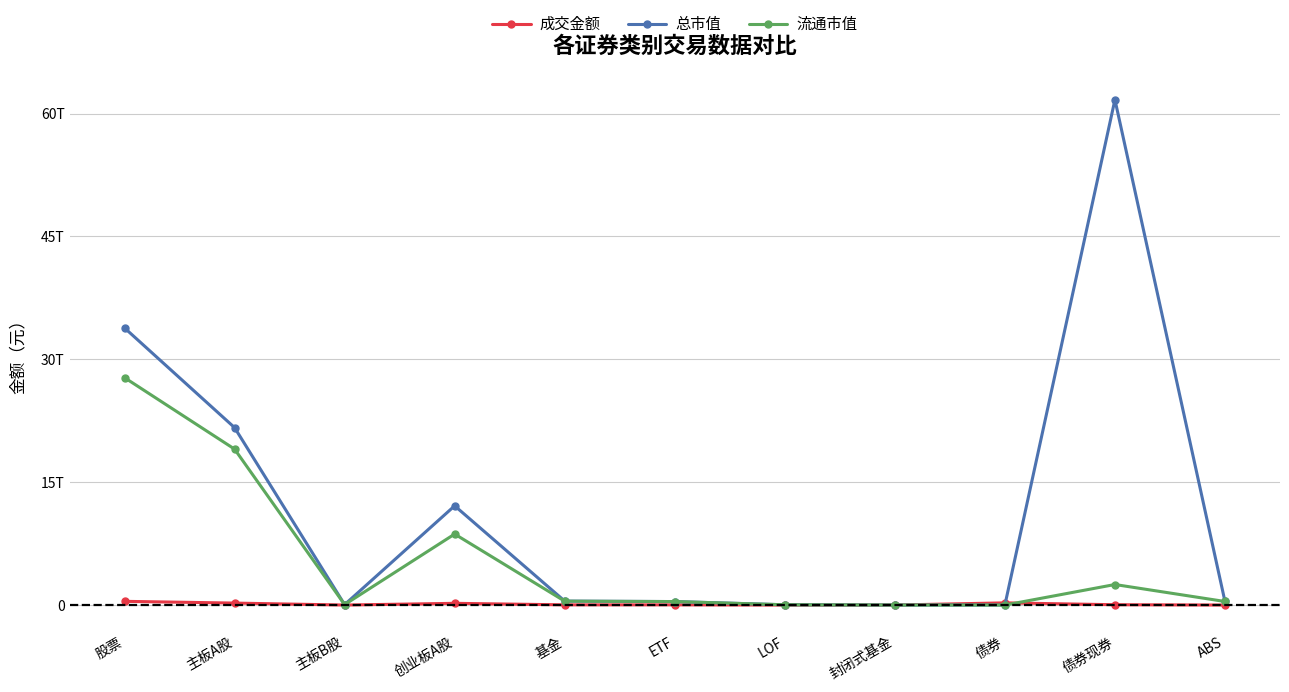

In 总市值, how many points are higher than both neighbors (excluding endpoints)?

2